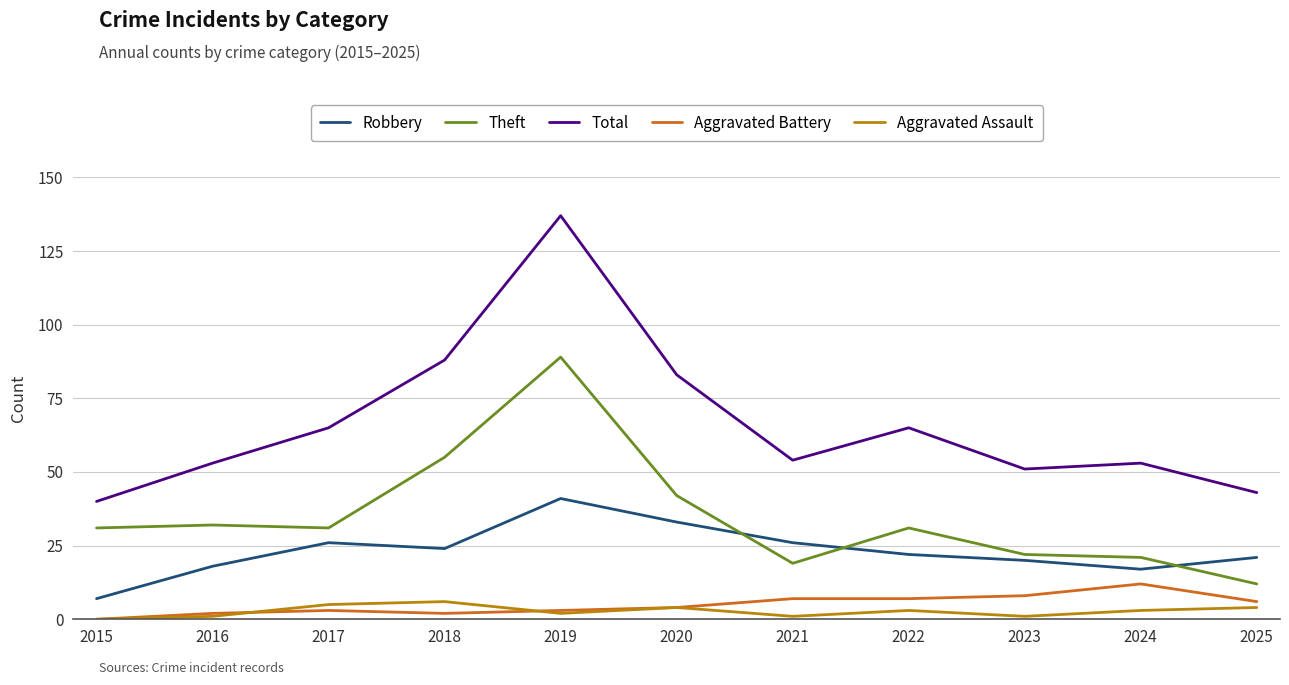

Is the value of Aggravated Battery at 2017 greater than the value of Total at 2015?

No